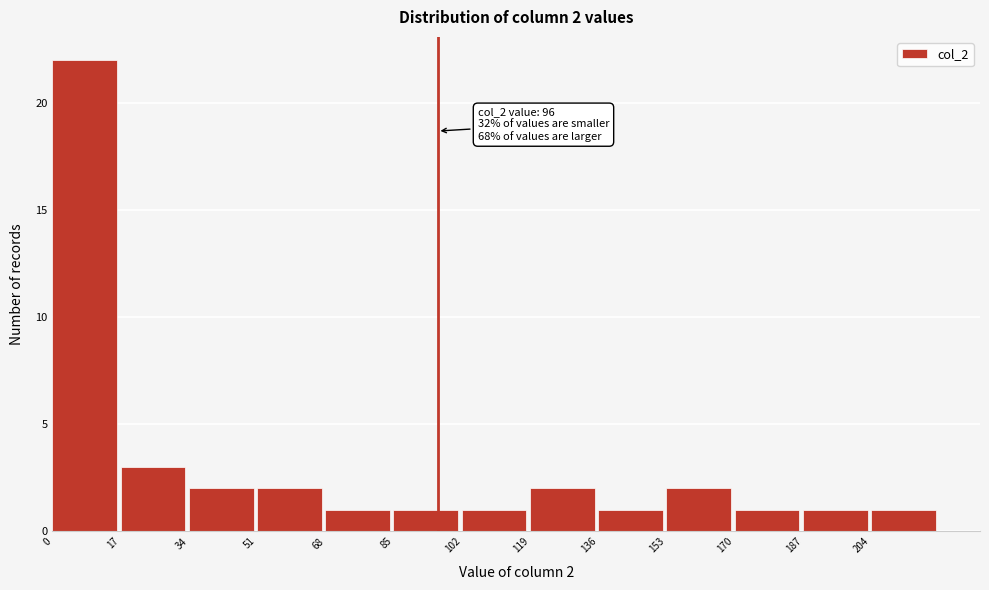

Which range on the x-axis has the tallest bar?

0 to 17